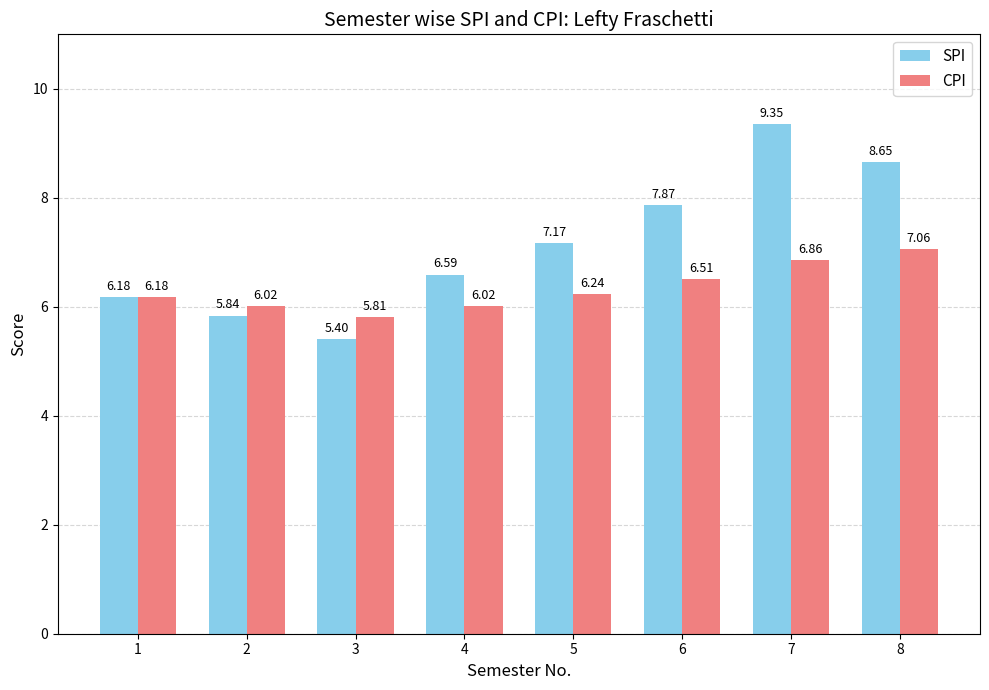

Which category has the lowest value across all series?

3